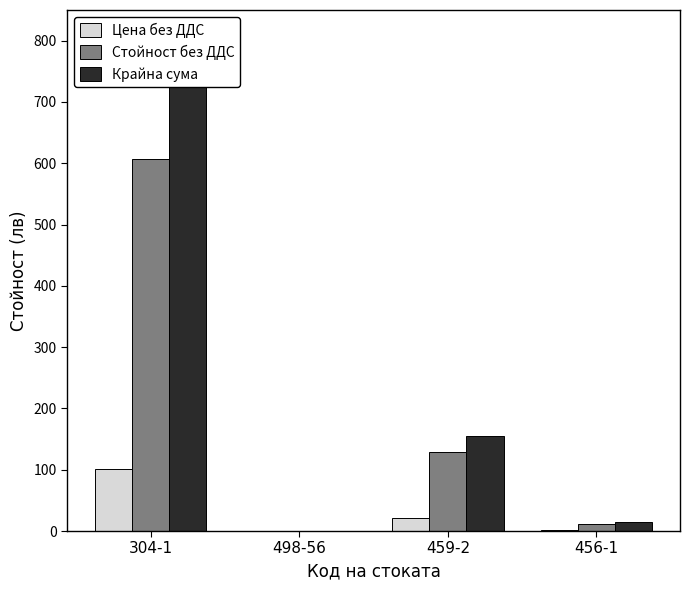

What is the sum of the Цена без ДДС values at 459-2 and 304-1?

122.5